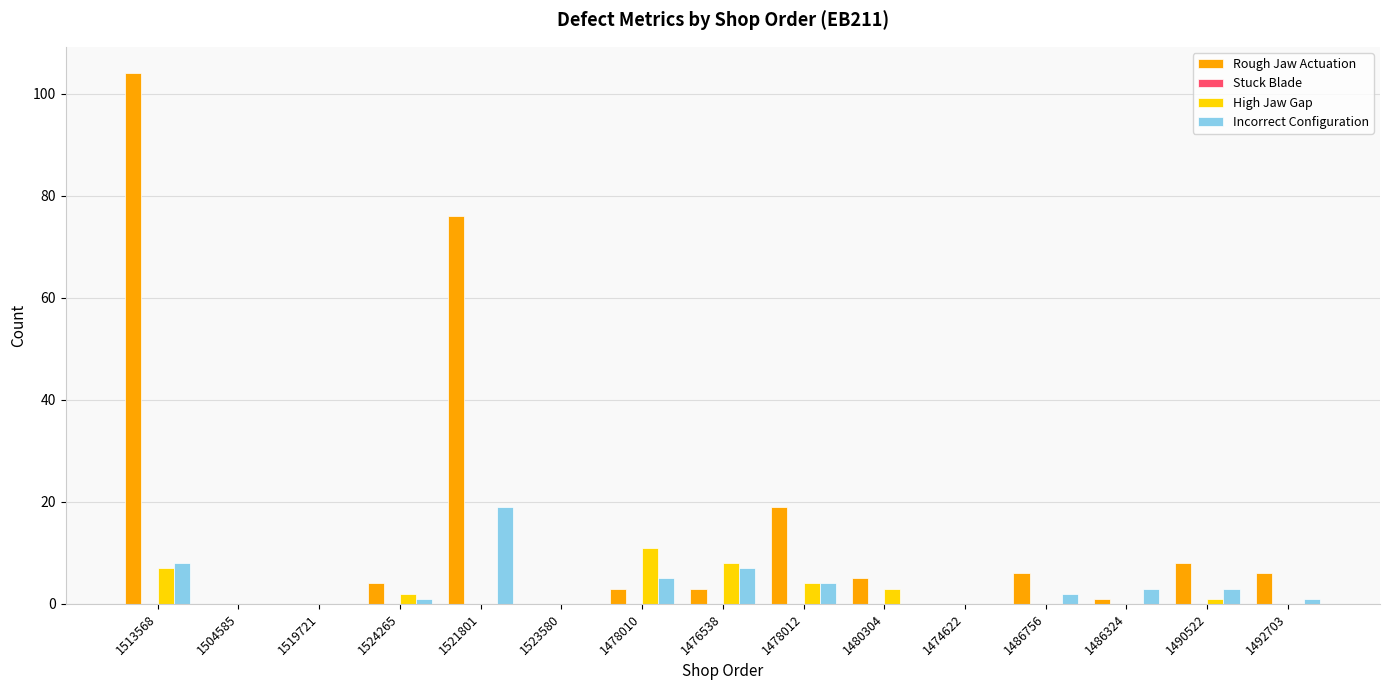

Which series changed the most between 1504585 and 1486756?

Rough Jaw Actuation